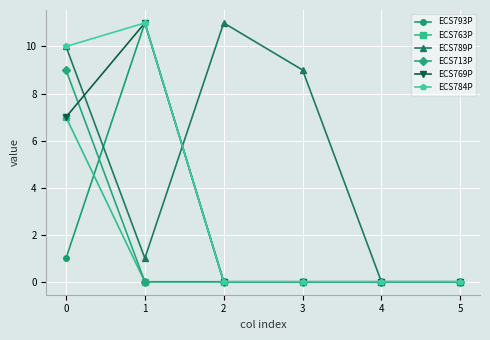

The ECS789P series shows -7 at 4. True or false?

False